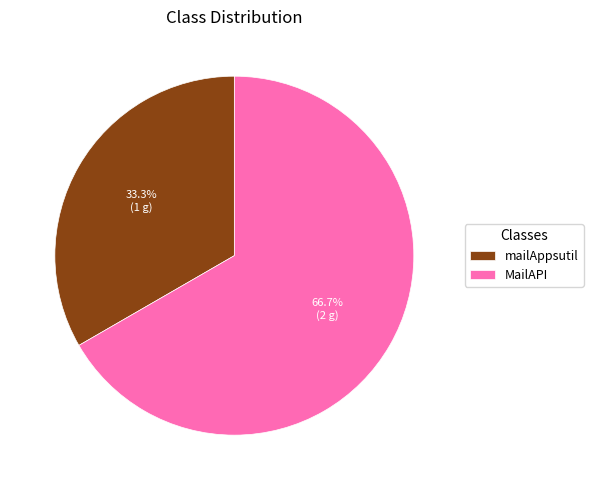

To the nearest percent, what is the difference between the mailAppsutil and MailAPI slice percentages?

33%